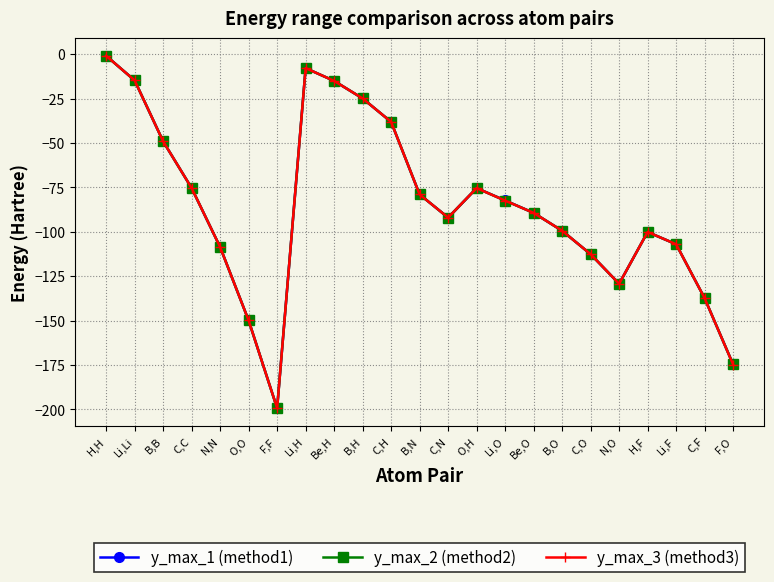

Between O,H and Li,F, which is larger?

O,H